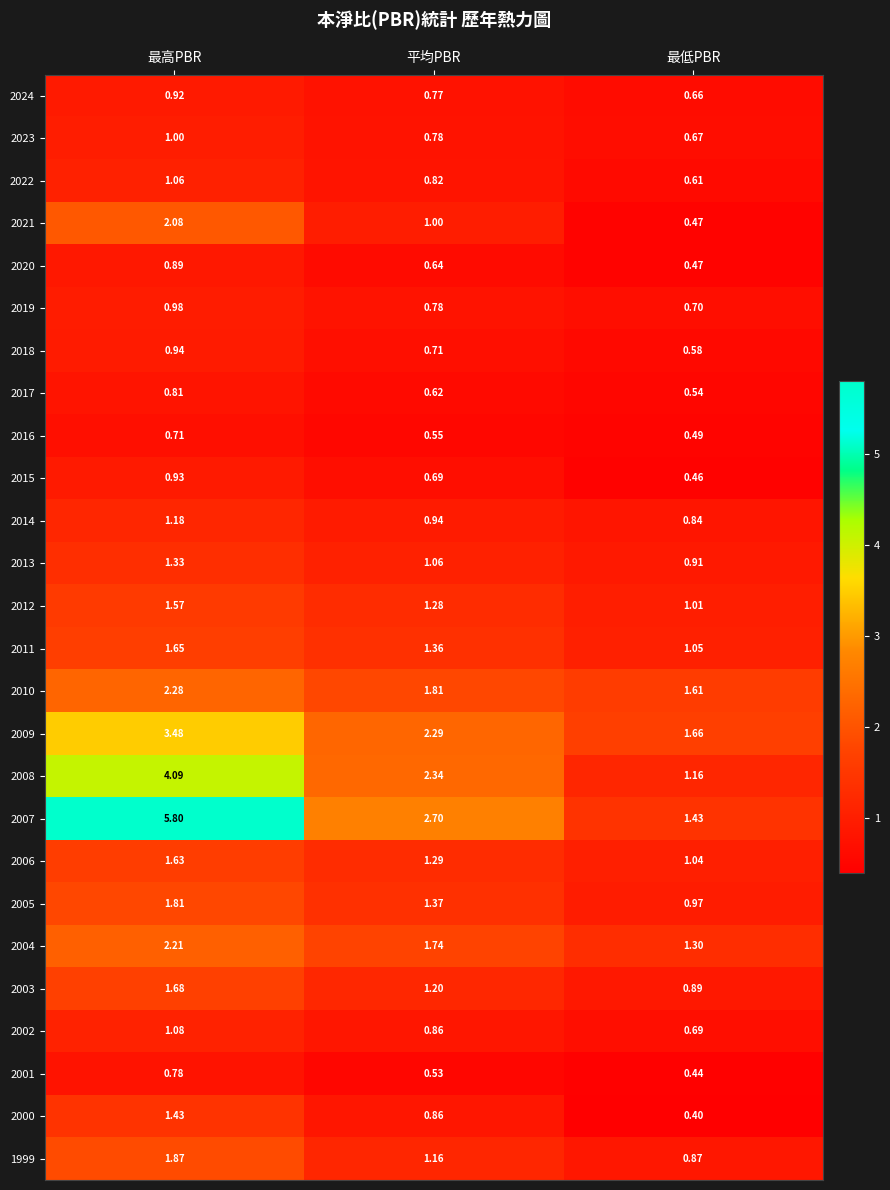

Which category has the lowest value across all series?

最低PBR